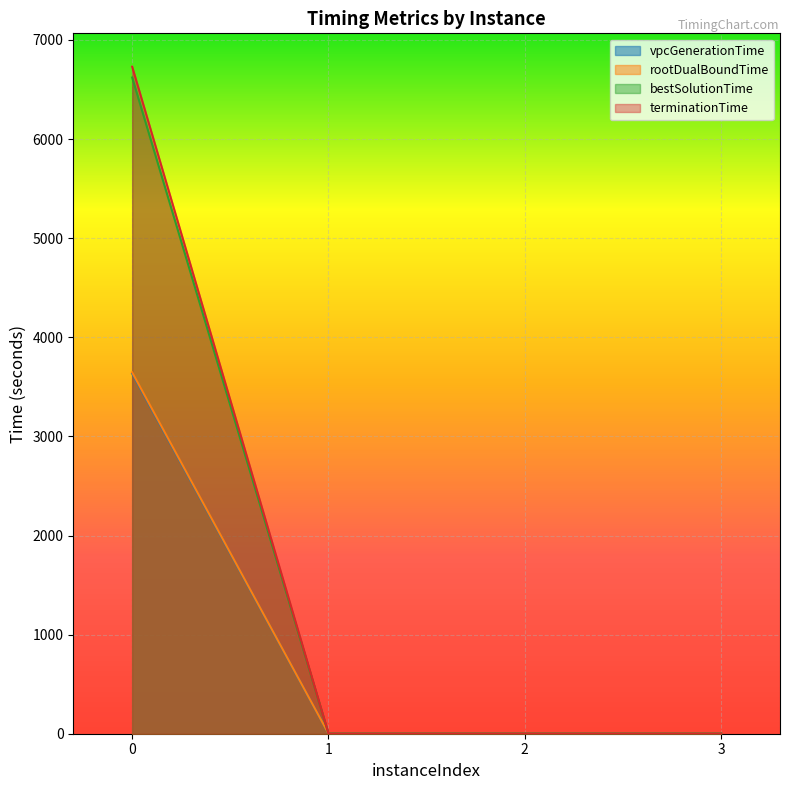

At 0, list the series in order from smallest to largest.

vpcGenerationTime, rootDualBoundTime, bestSolutionTime, terminationTime